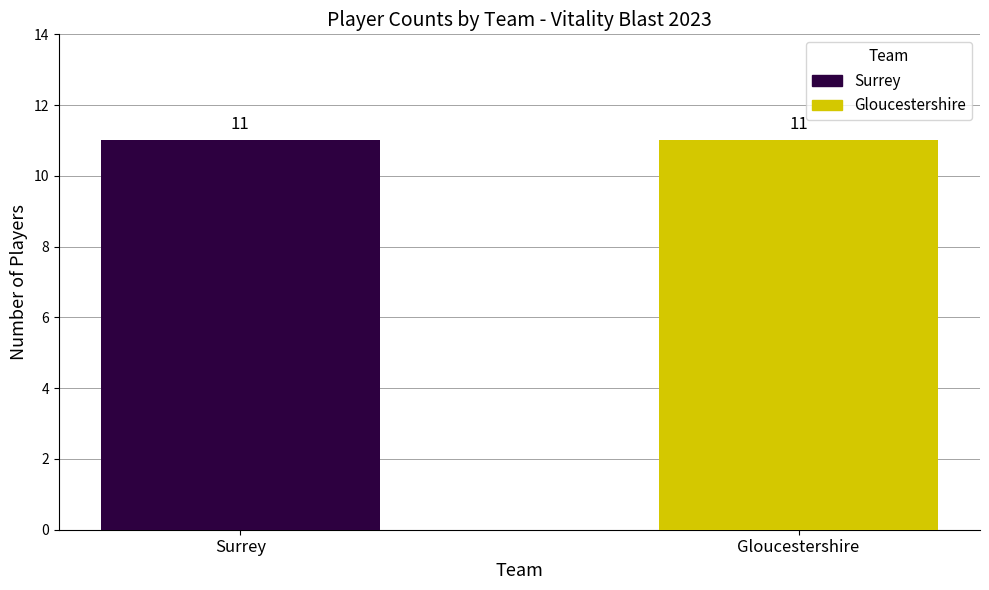

What is the greatest value displayed?

11